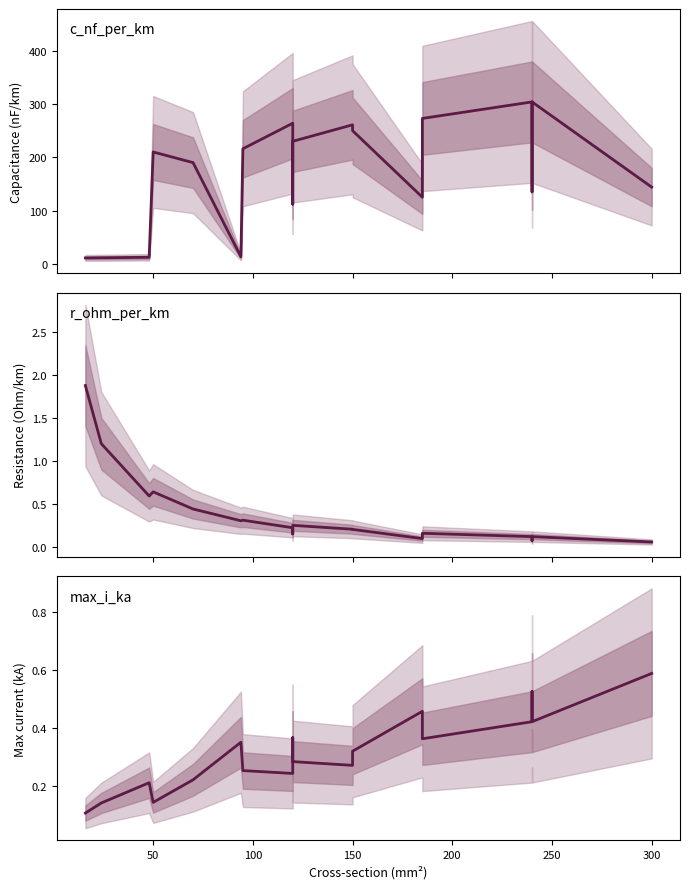

True or false: r_ohm_per_km and c_nf_per_km intersect in this chart.

False